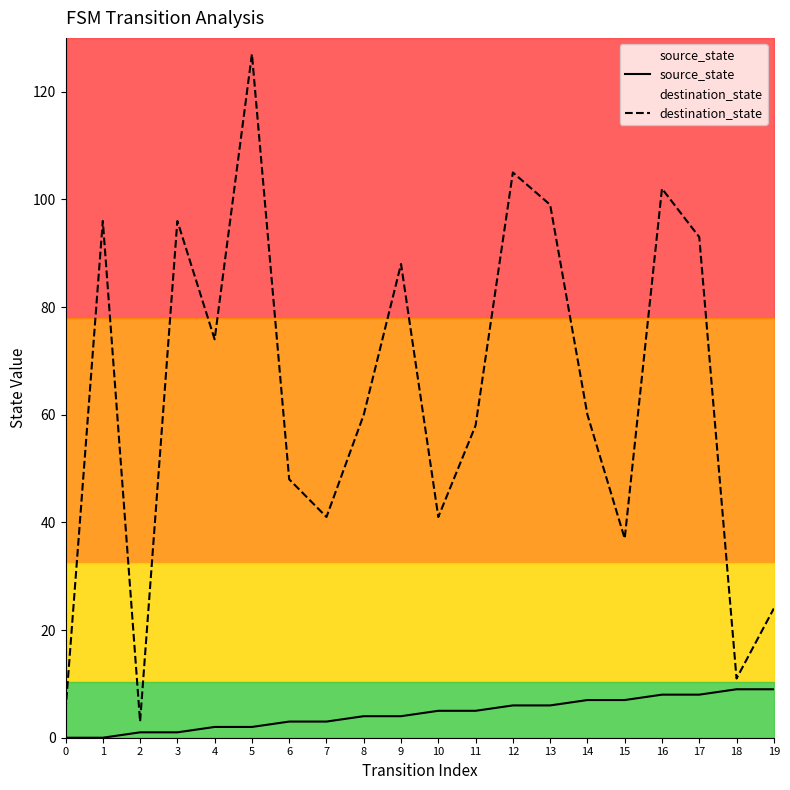

What is the maximum value for source_state?

9